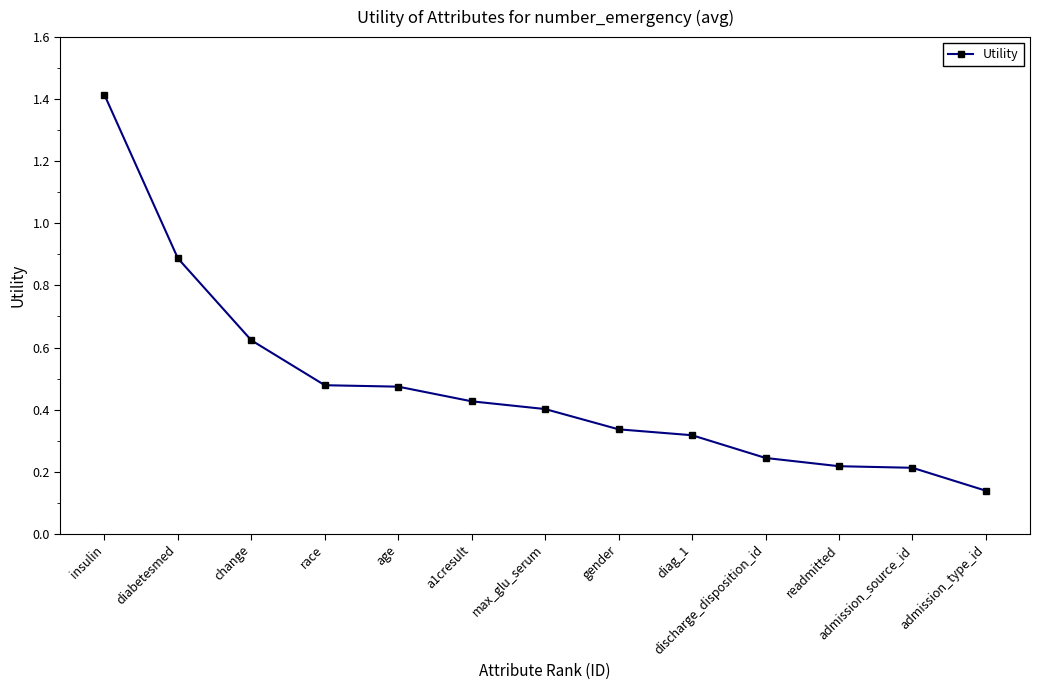

How many series are shown in this chart?

1